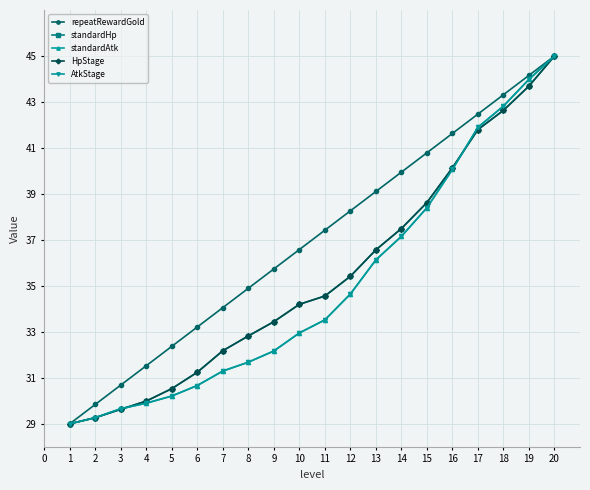

What is the smallest value displayed?

29.0